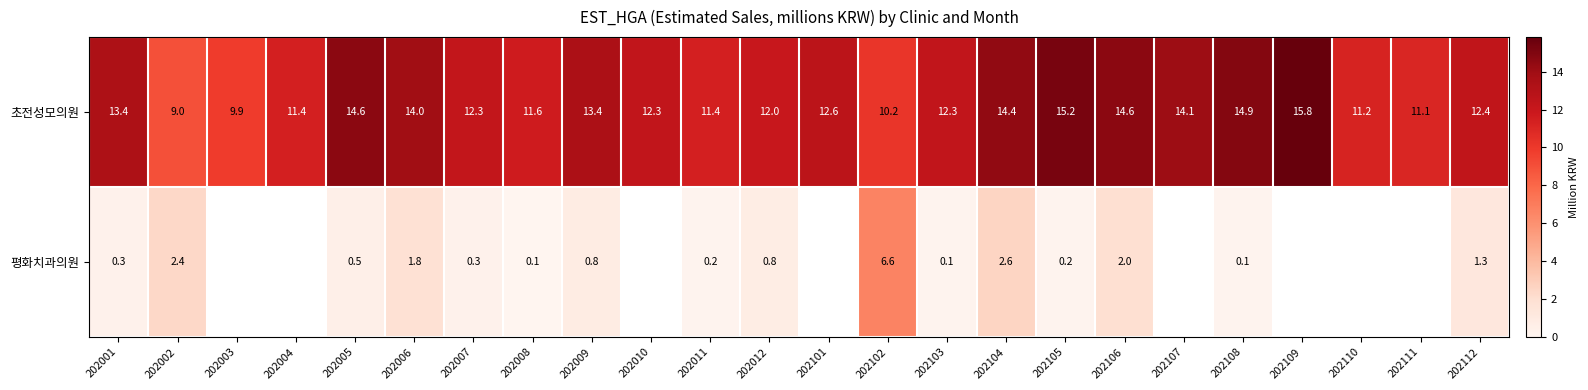

Rank the series at 202002 from highest to lowest value.

초전성모의원, 평화치과의원